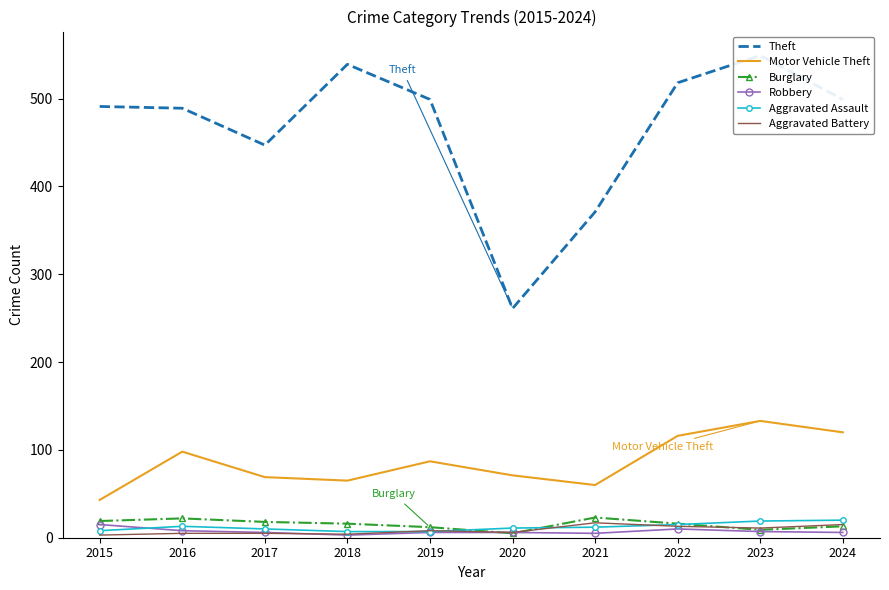

What is the value of the Aggravated Assault point at the 8th from the left?

15